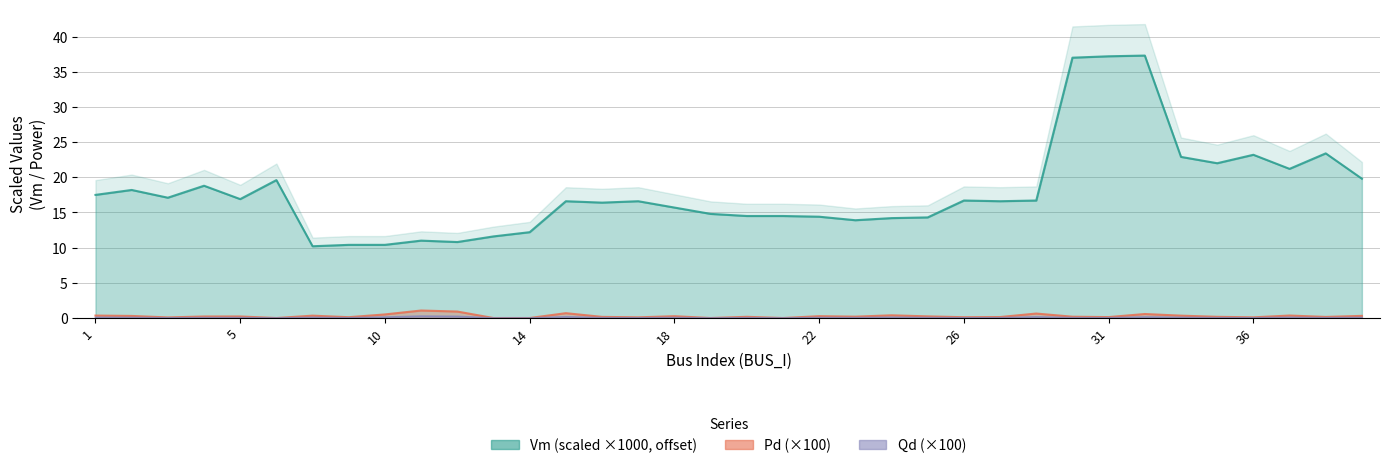

What is the highest value of the Pd series?

1.1